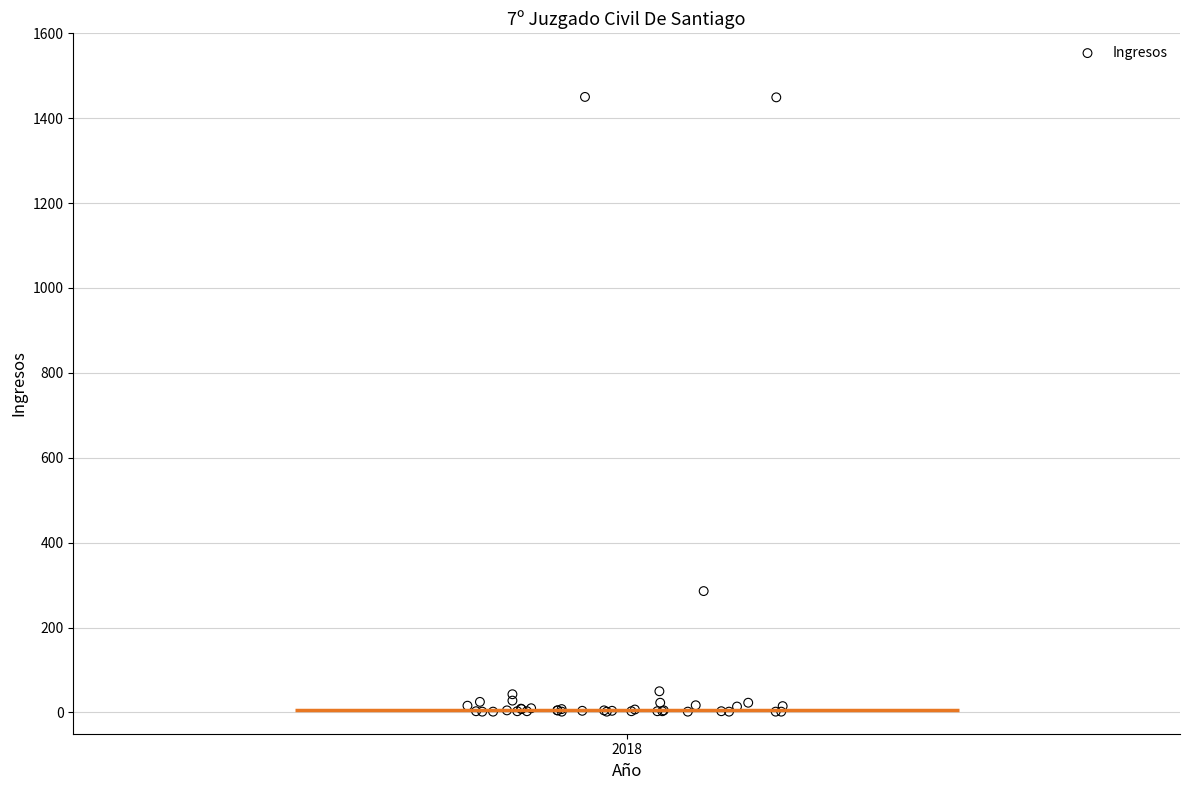

What Y value in the scatter plot is closest to 726?

286